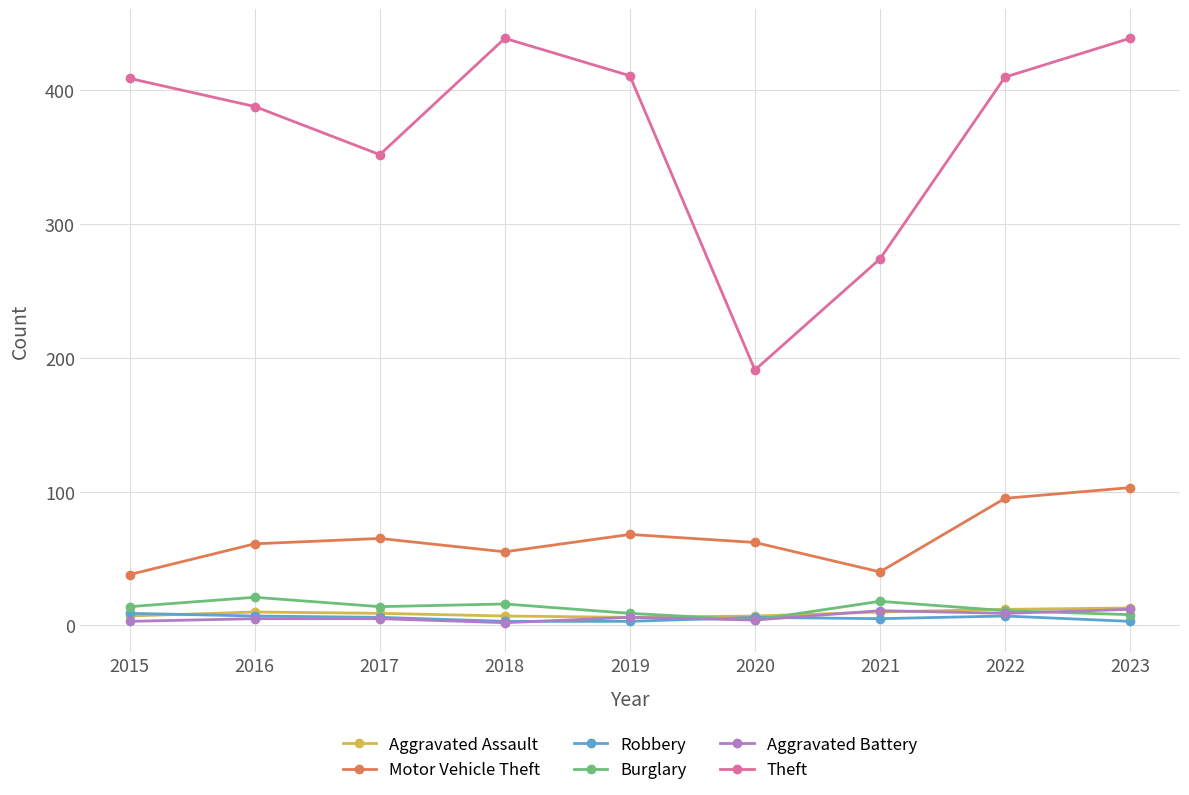

Between 2017 and 2023, which series saw the biggest shift?

Theft